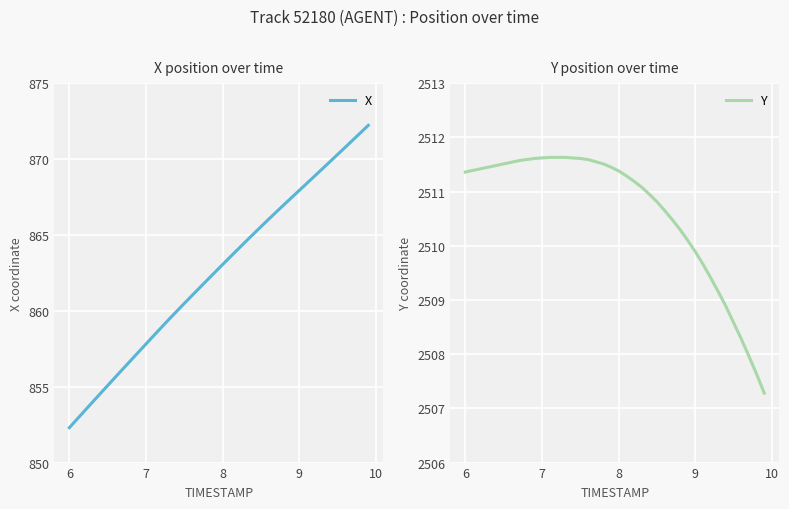

The Y series shows 1116.2 at 7. True or false?

False